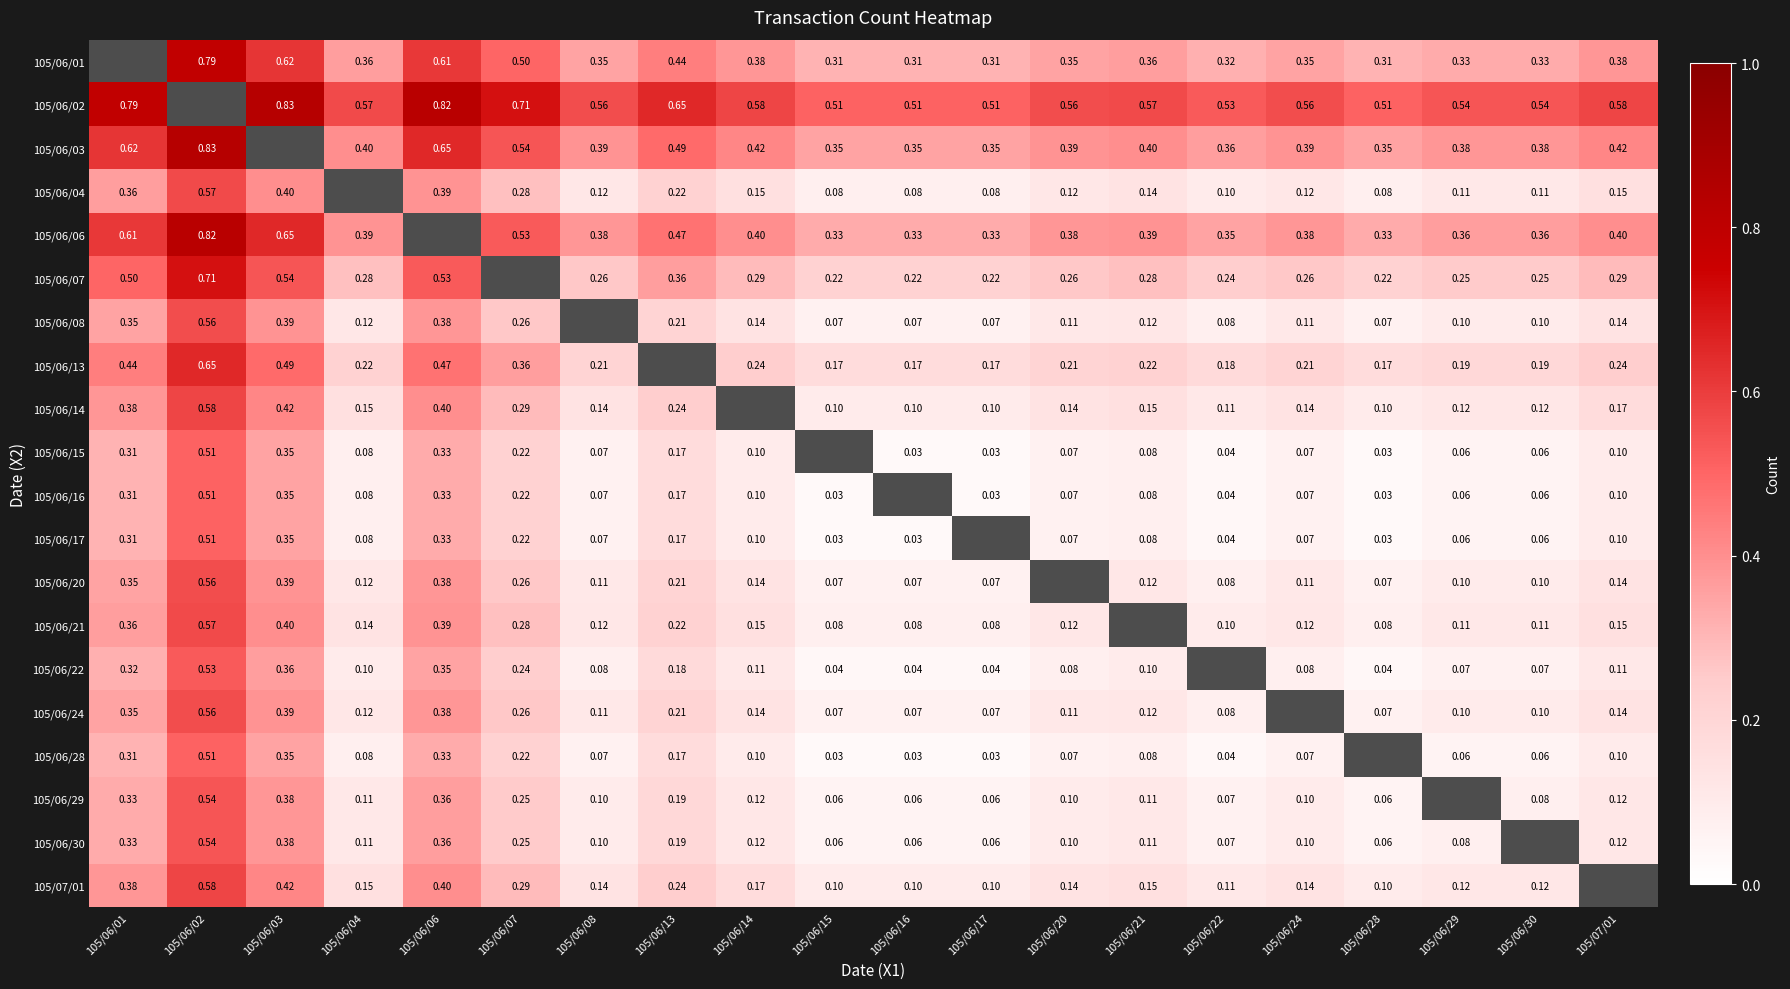

Is it true that 105/06/21 equals 0.1 at 105/06/08?

True